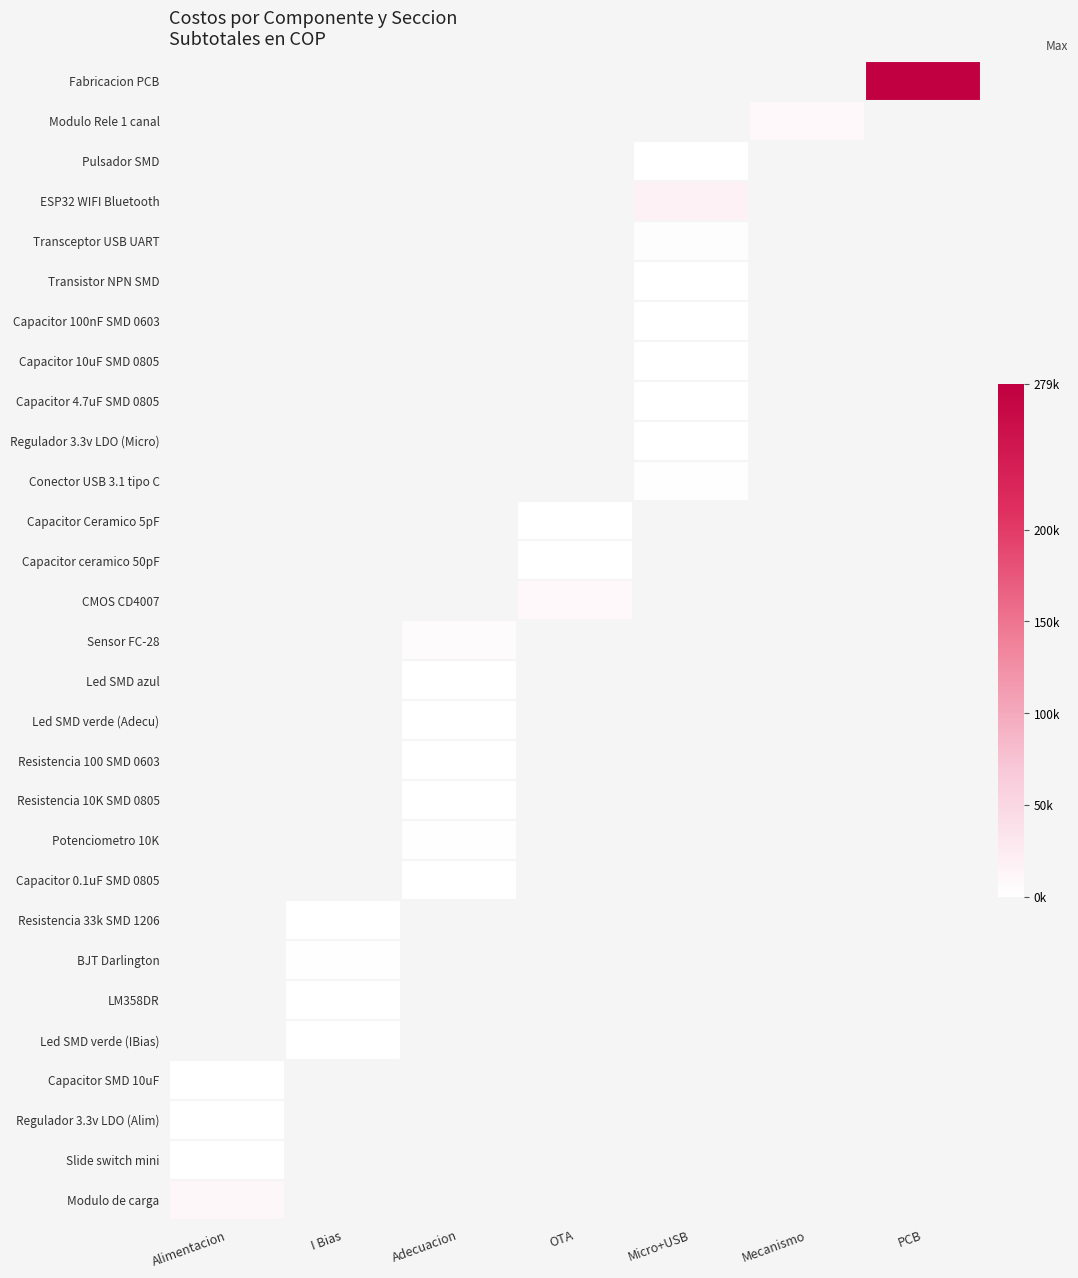

Which category has the highest value across all series?

PCB